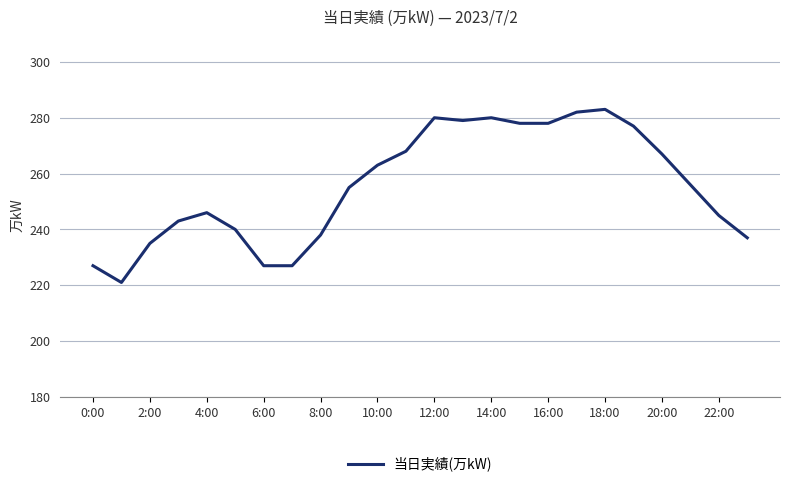

What is the difference between the maximum and minimum values?

62